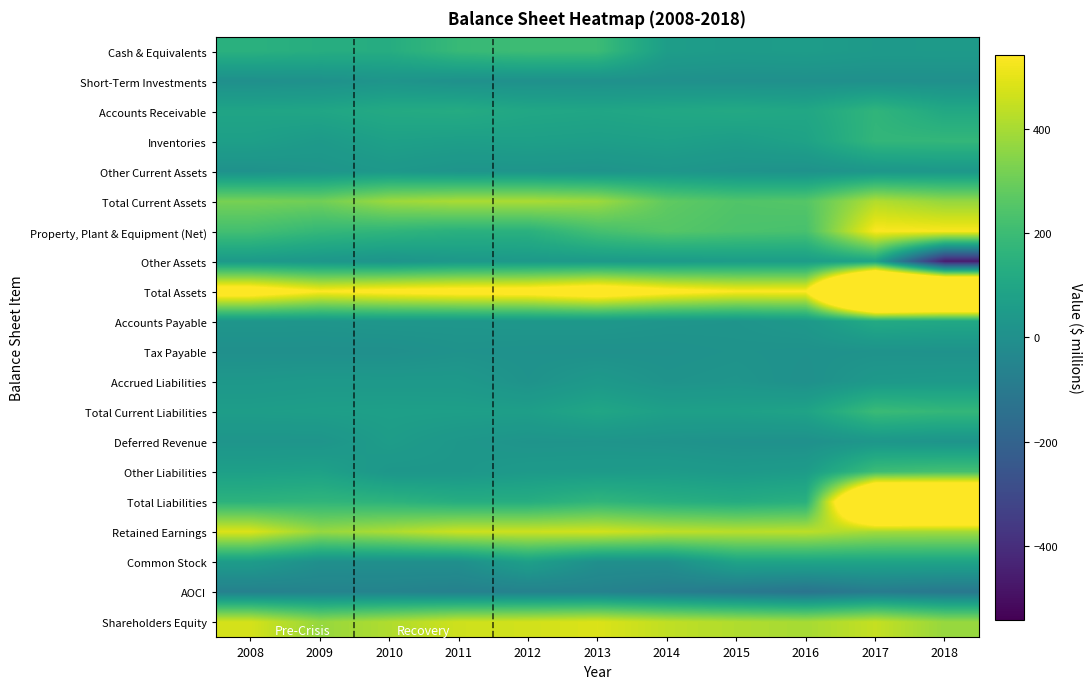

What is the total value across all series at 2016?

2475